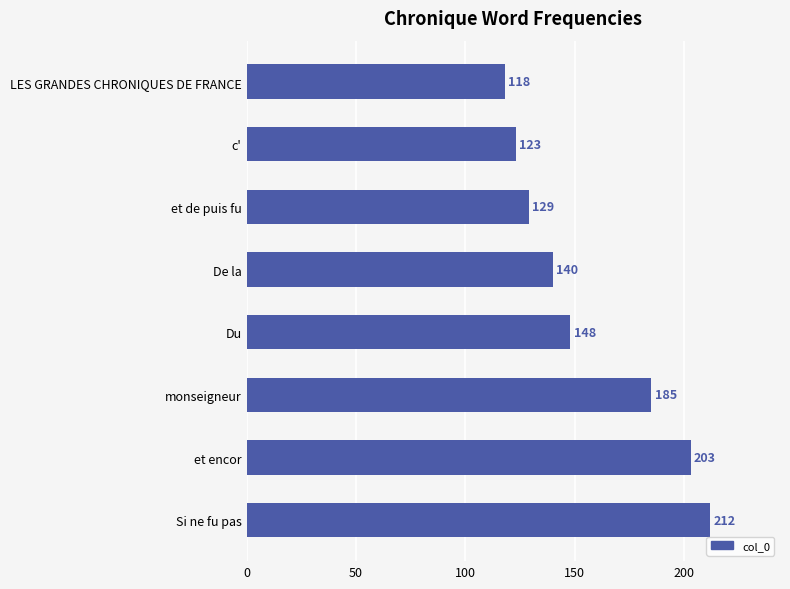

Which label corresponds to the largest value in the chart?

Si ne fu pas